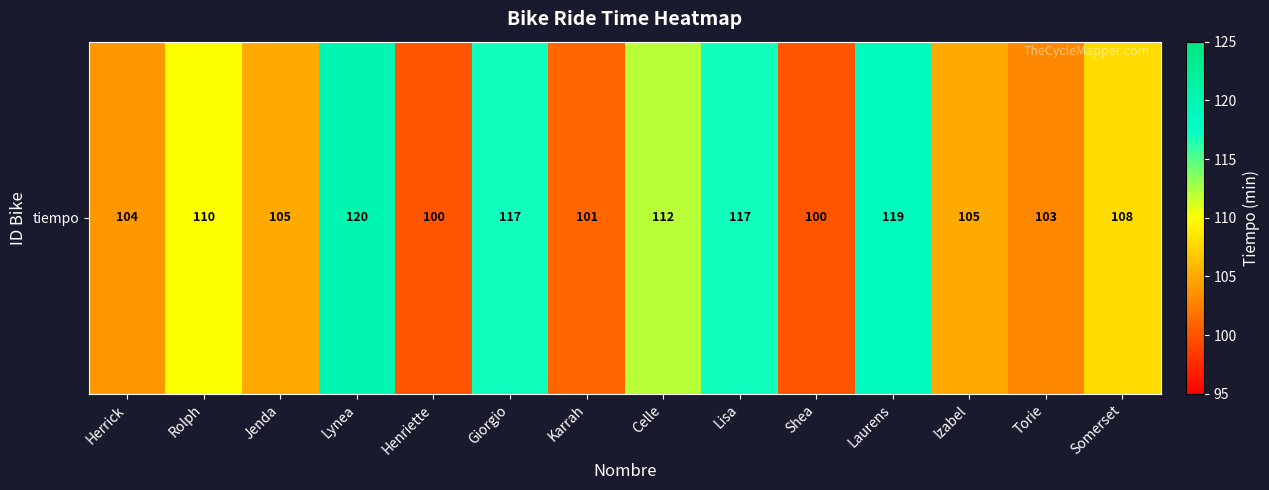

What is the smallest value displayed?

100